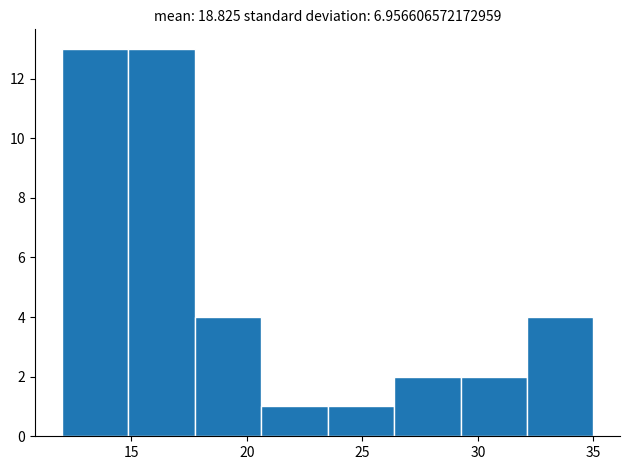

Reading left to right, list every bar in this chart as the range it spans on the x-axis followed by its height. Neither the bar edges nor the heights are printed on the chart, so give them approximately, as read against the axes.

12.0 to 15.0: 13
15.0 to 18.0: 13
18.0 to 20.5: 4
20.5 to 23.5: 1
23.5 to 26.5: 1
26.5 to 29.5: 2
29.5 to 32.0: 2
32.0 to 35.0: 4